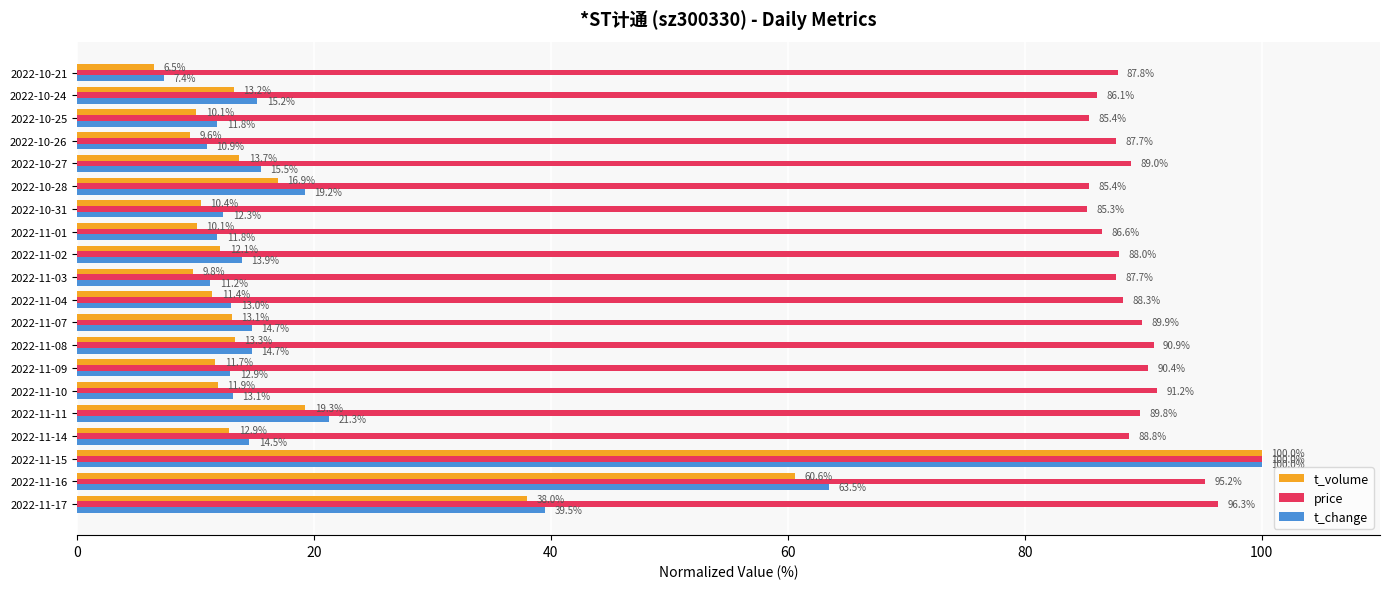

What is the difference between the second highest and minimum values in the t_volume series?

54.1